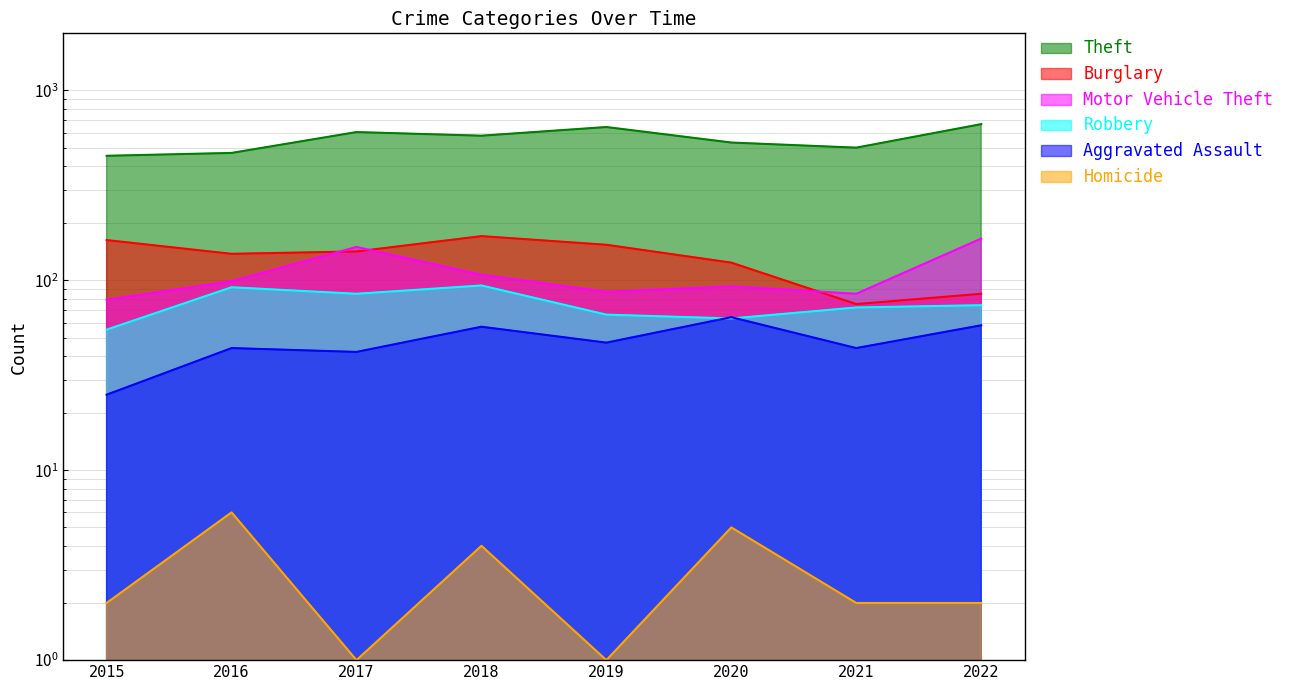

Reading left to right, transcribe all the data shown in this chart.

Theft: 453	469	604	578	642	532	500	665
Burglary: 163	138	142	171	154	124	75	85
Motor Vehicle Theft: 79	99	150	107	87	93	85	166
Robbery: 55	92	85	94	66	63	72	74
Aggravated Assault: 25	44	42	57	47	64	44	58
Homicide: 2	6	1	4	1	5	2	2